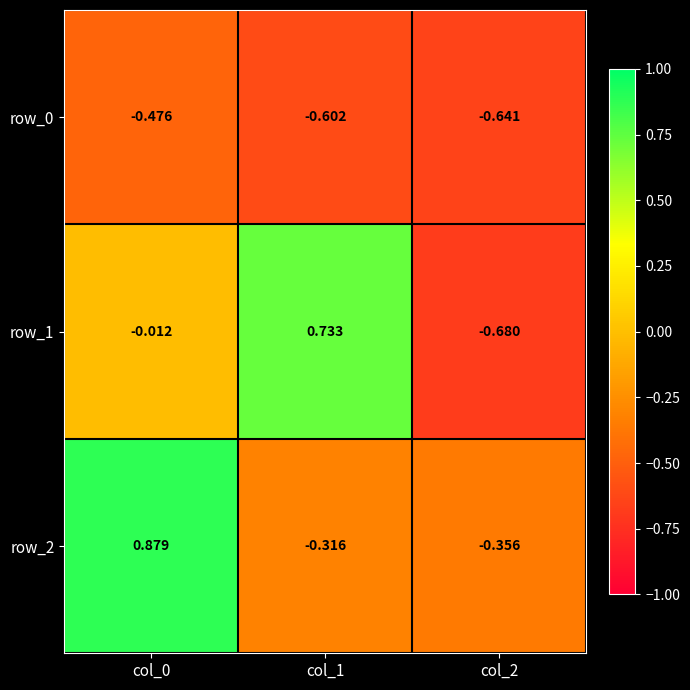

Count the number of categories in the chart.

3